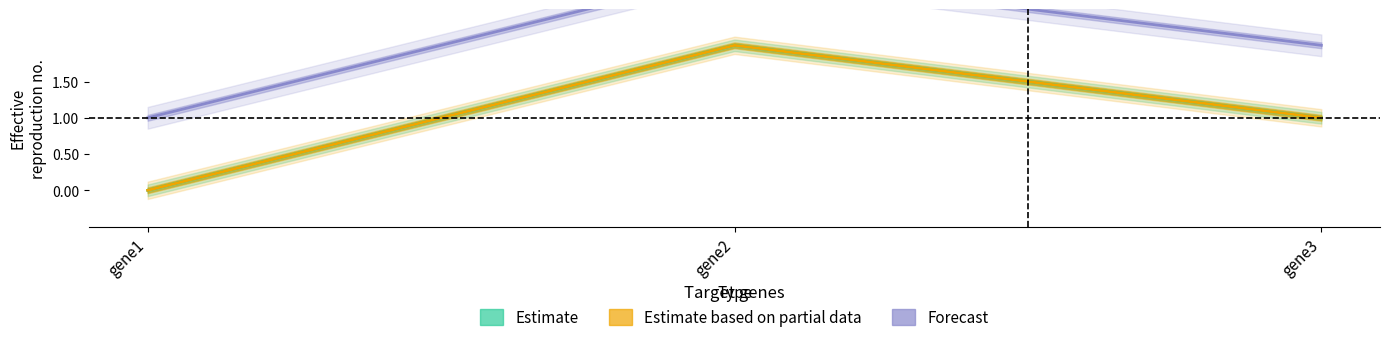

What is the value of the Forecast point at the 3rd from the left?

2.0